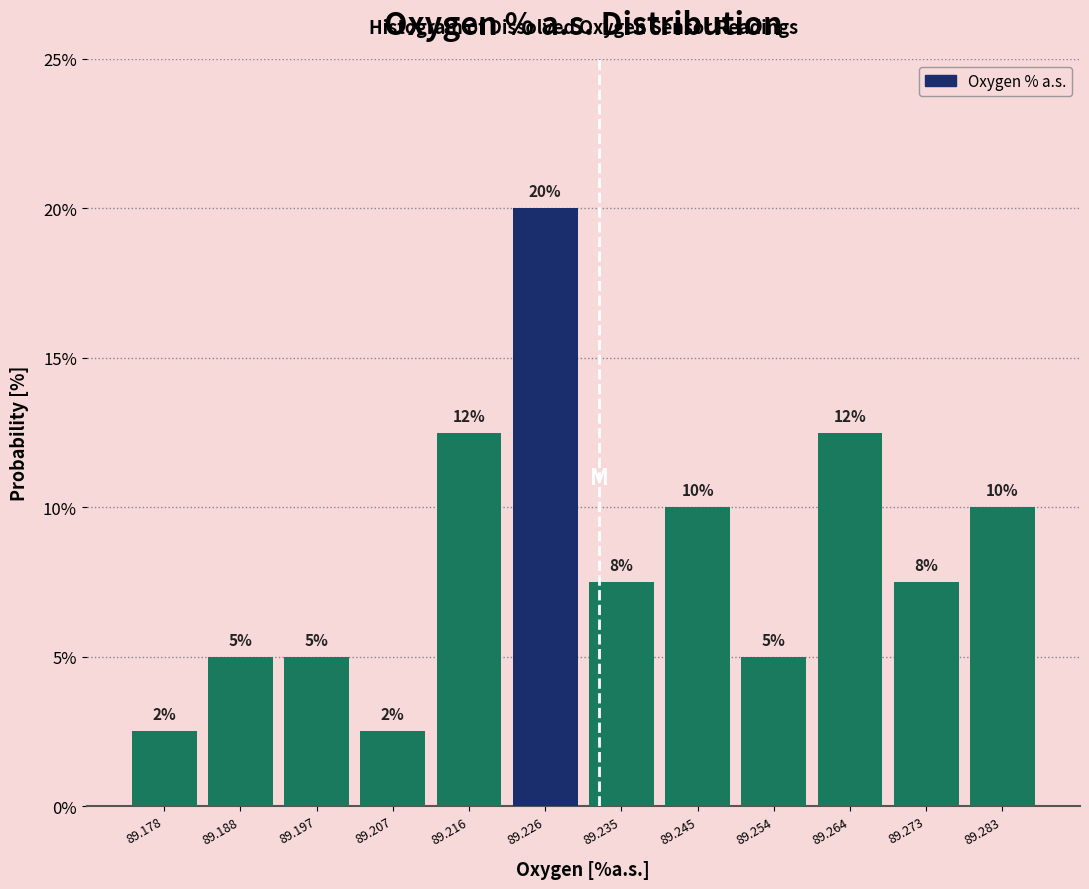

Which range on the x-axis has the tallest bar?

89.221 to 89.231